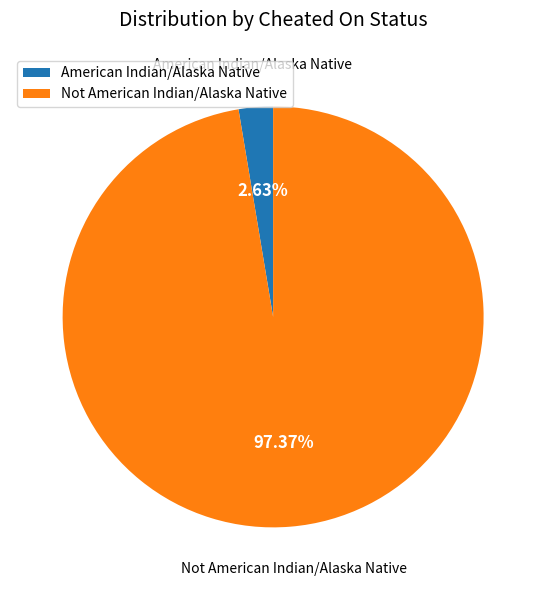

To the nearest percent, what is the difference between the American Indian/Alaska Native and Not American Indian/Alaska Native slice percentages?

95%